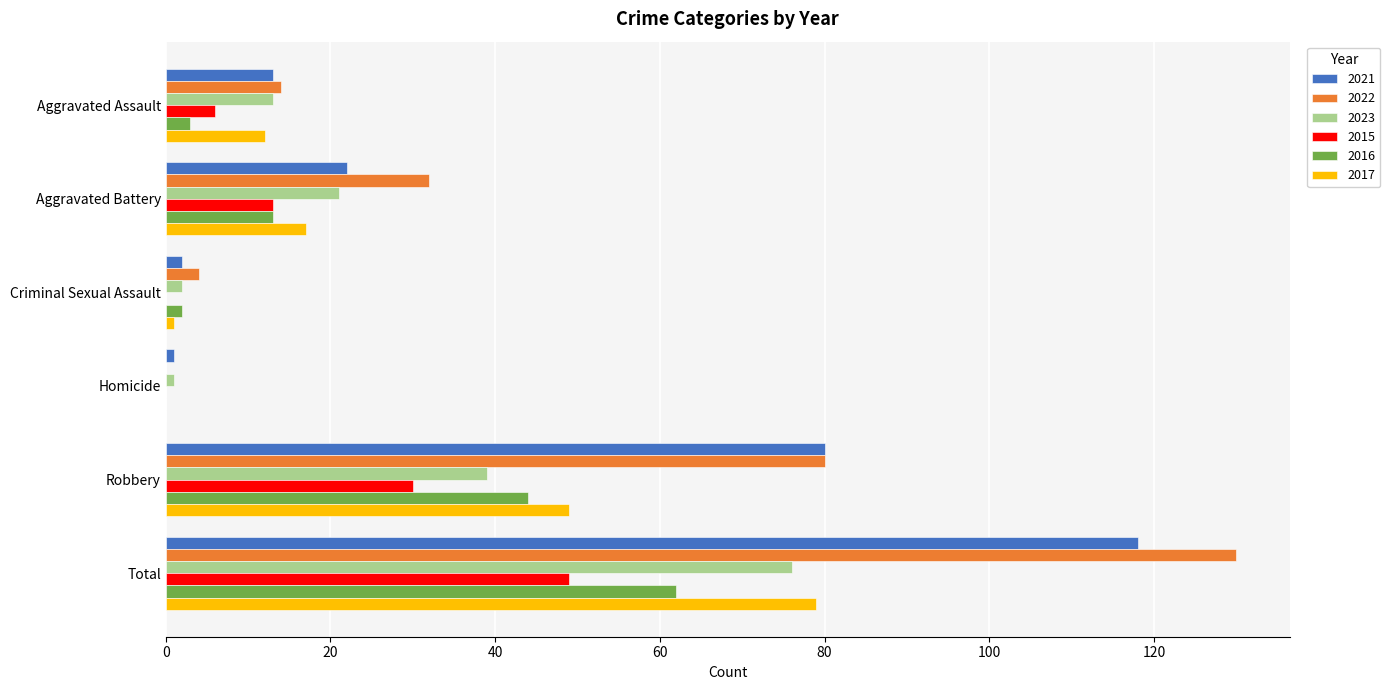

What is the sum of the 2015 values at Total and Aggravated Battery?

62